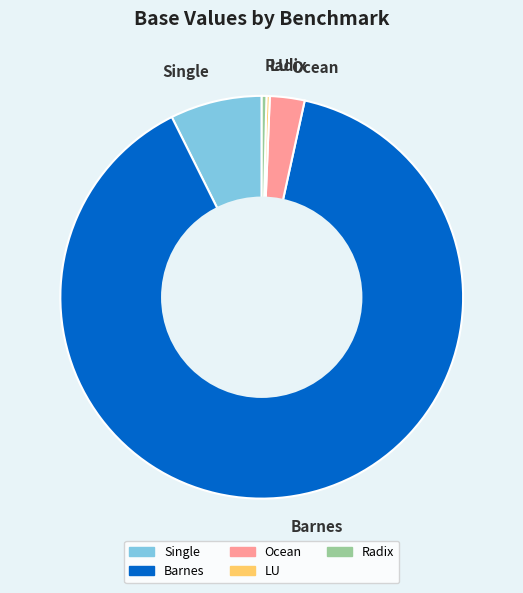

Which slice represents more than half of the pie?

Barnes